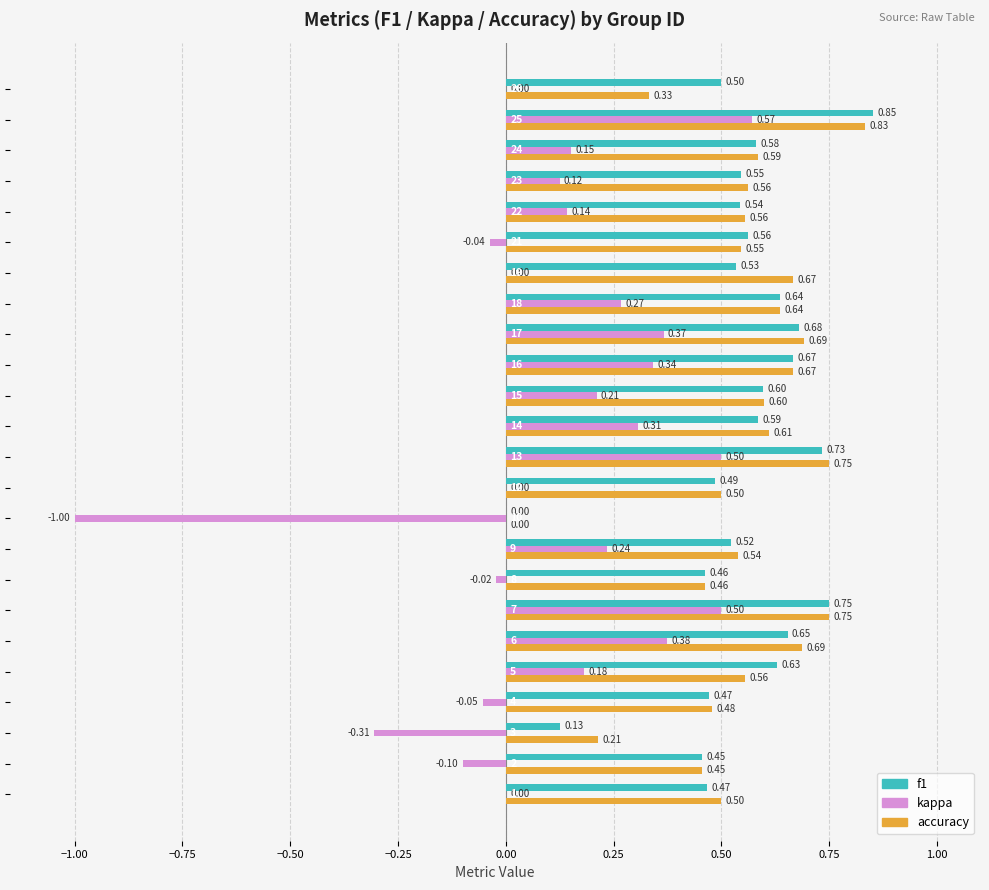

Which series has the largest total across all categories?

accuracy